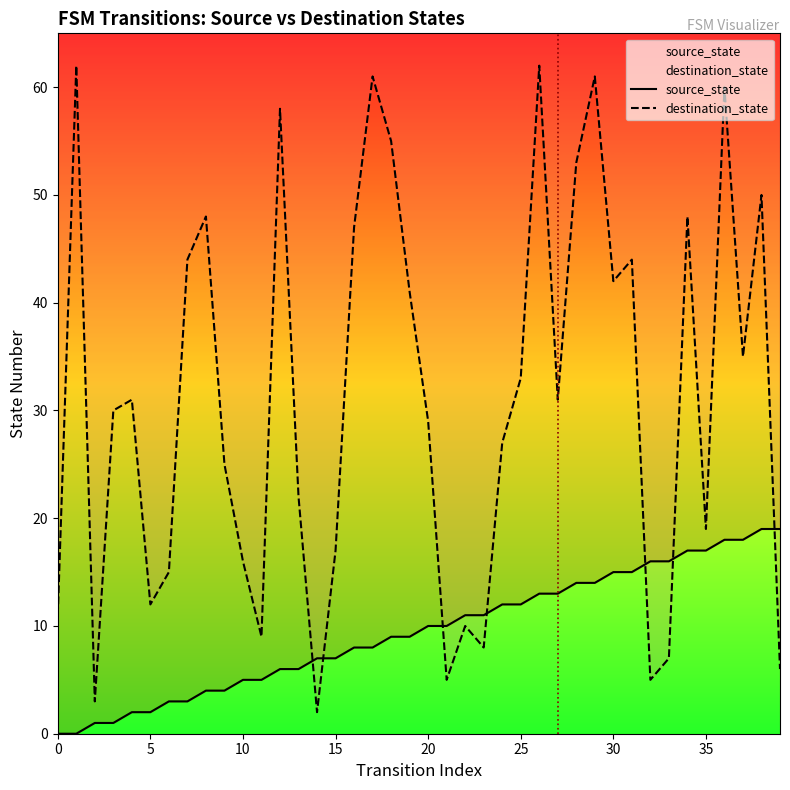

Reading left to right, extract all data points from this chart.

source_state: 0	0	1	1	2	2	3	3	4	4	5	5	6	6	7	7	8	8	9	9	10	10	11	11	12	12	13	13	14	14	15	15	16	16	17	17	18	18	19	19
destination_state: 11	62	3	30	31	12	15	44	48	25	16	9	58	22	2	17	47	61	55	41	29	5	10	8	27	33	62	31	53	61	42	44	5	7	48	19	60	35	50	6